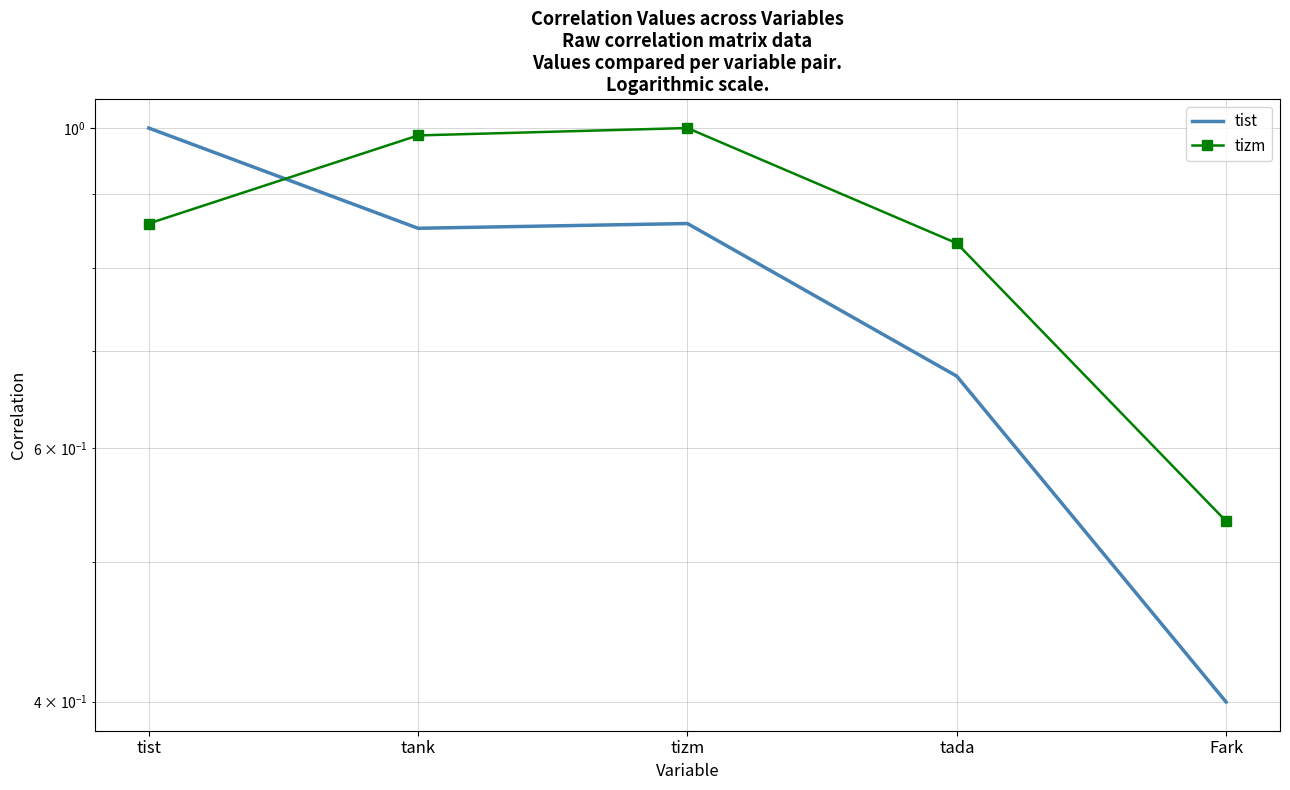

Rank the series at tist from lowest to highest value.

tizm, tist